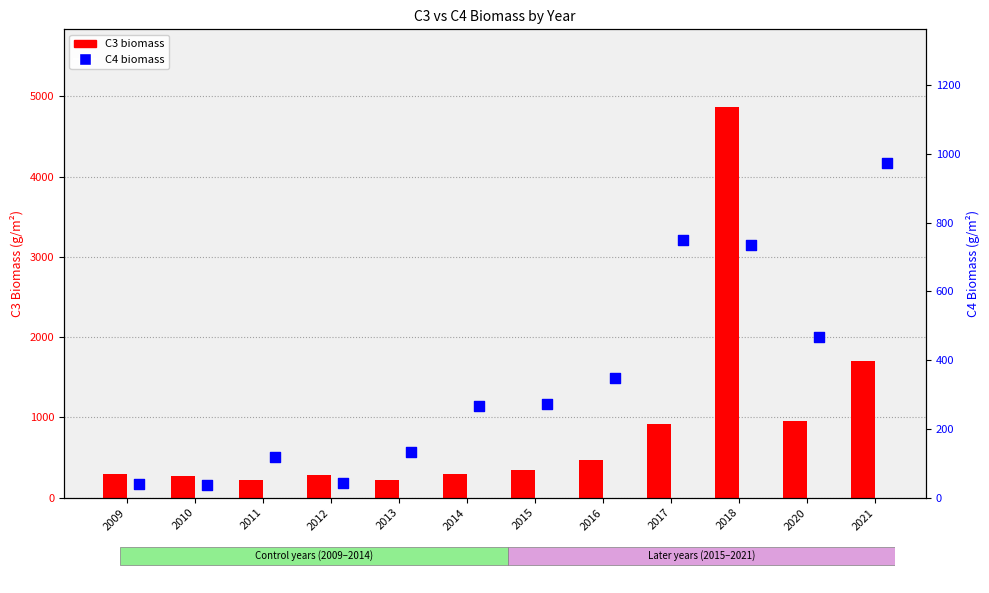

Which series reaches the maximum Y coordinate?

C3